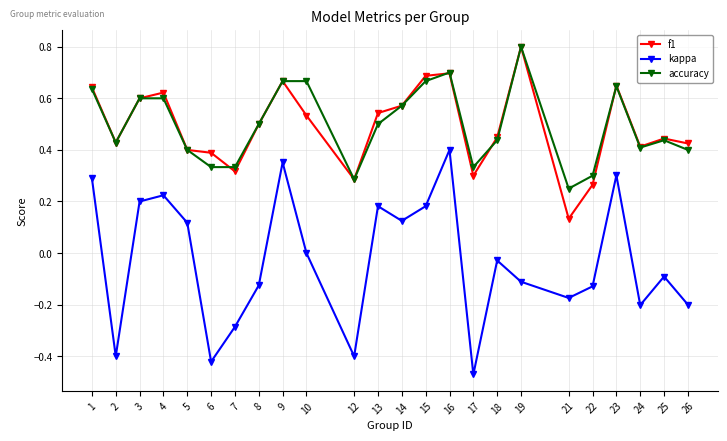

True or false: f1 and kappa cross at least once.

False